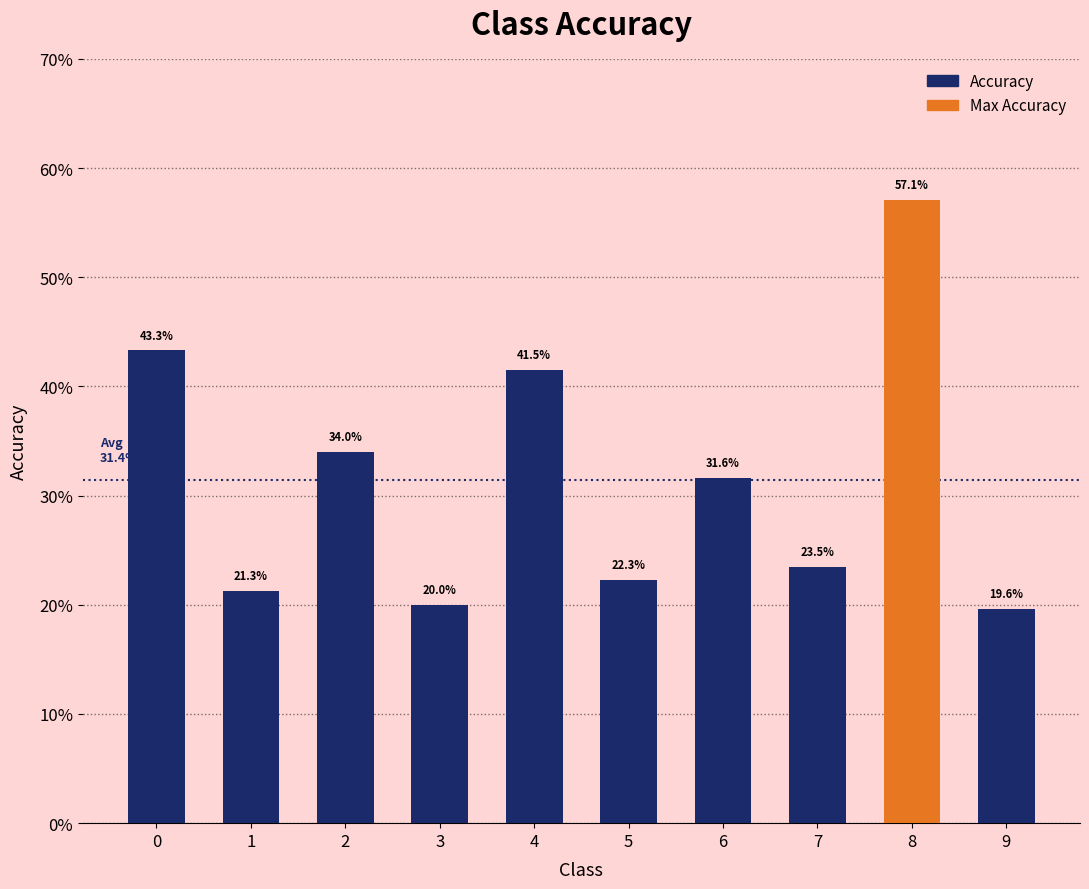

Rank the categories by value from highest to lowest.

8, 0, 4, 2, 6, 7, 5, 1, 3, 9